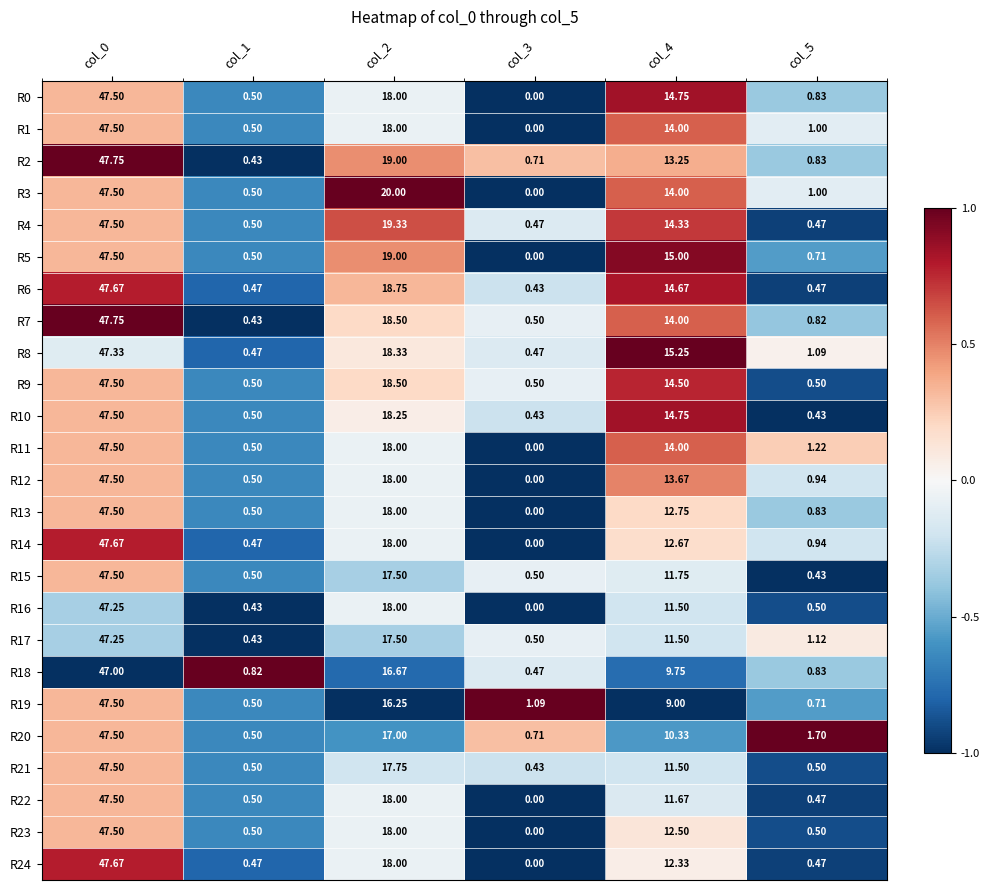

Is the value of R0 at col_3 greater than the value of R4 at col_2?

No